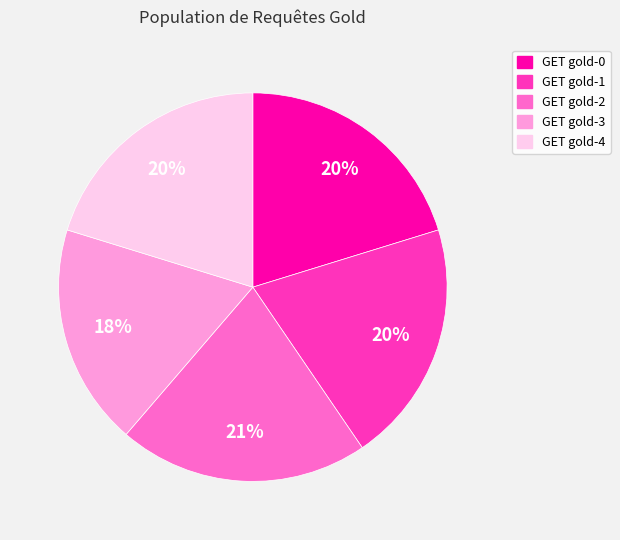

True or false: GET gold-0 accounts for 26% of the total.

False